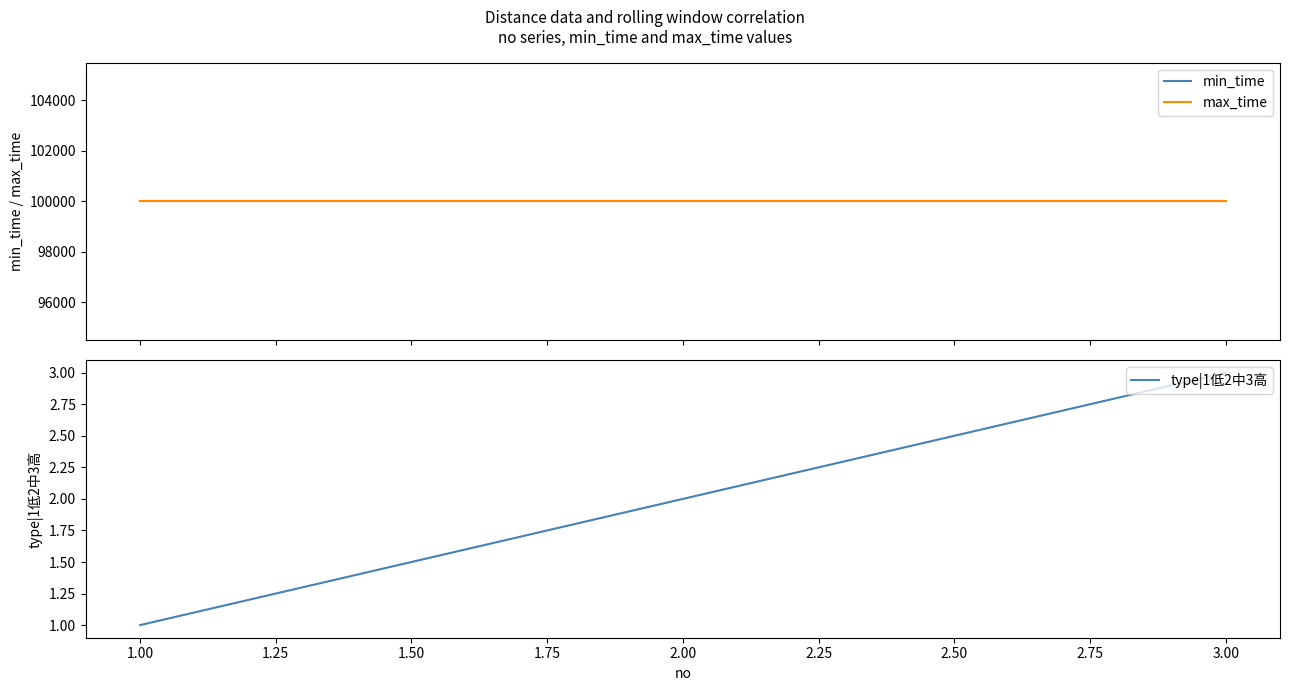

The value of type|1低2中3高 at 2.00 is 2. True or false?

True